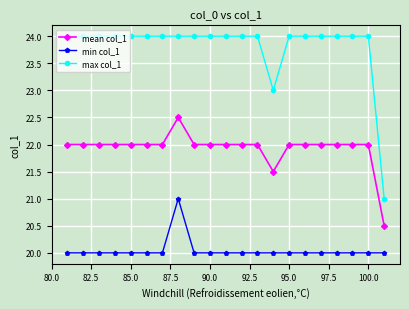

Is this an area chart (filled region under the line)?

No